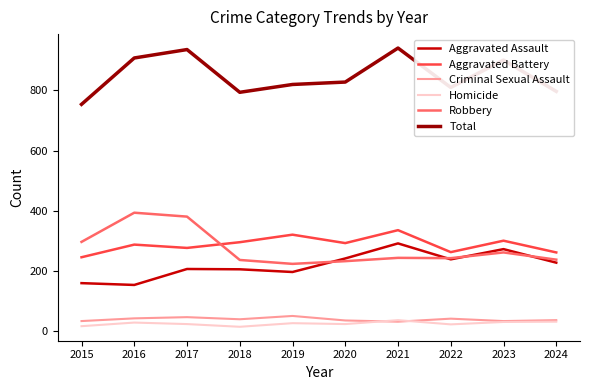

True or false: Criminal Sexual Assault and Total cross at least once.

False